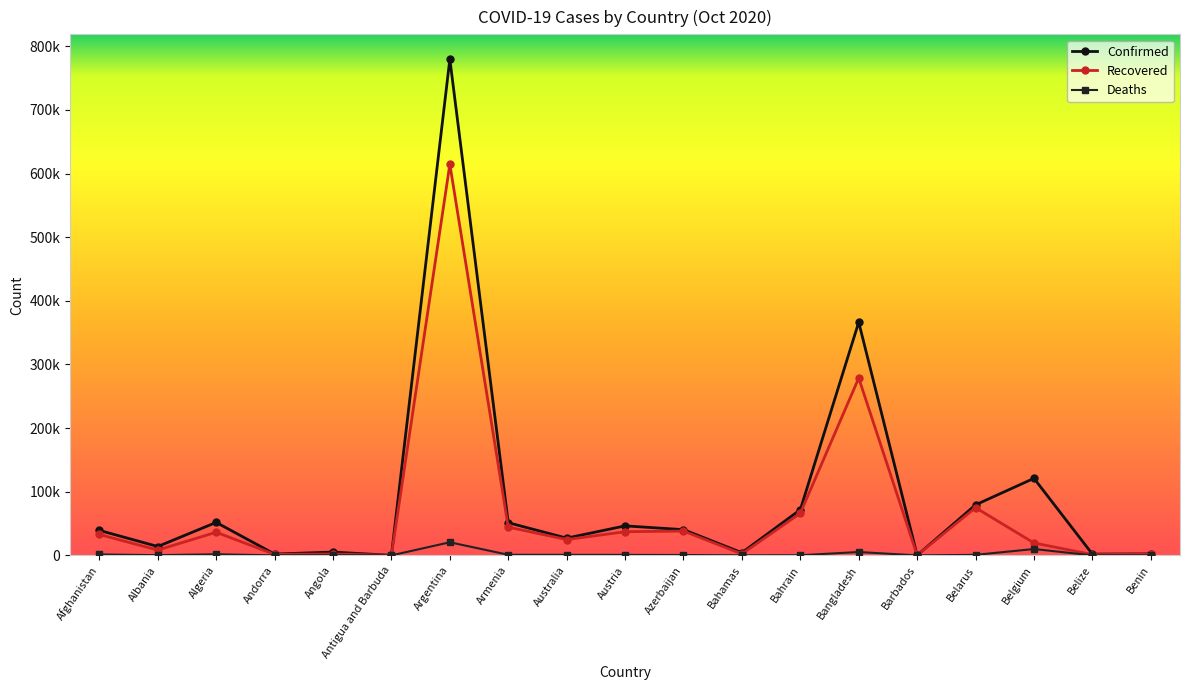

What is the total value across all series at Belize?

3325